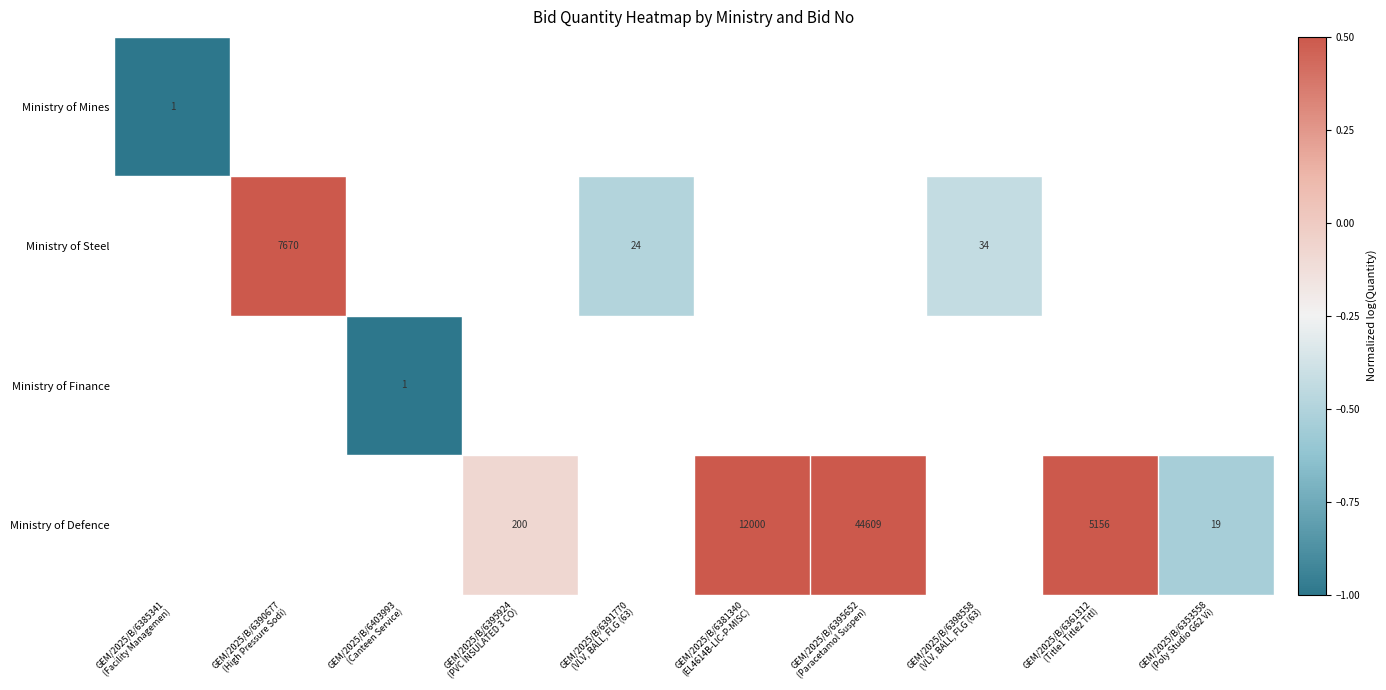

Is the value of Ministry of Defence at GEM/2025/B/6403993 (Canteen Service) greater than the value of Ministry of Mines at GEM/2025/B/6403993 (Canteen Service)?

No